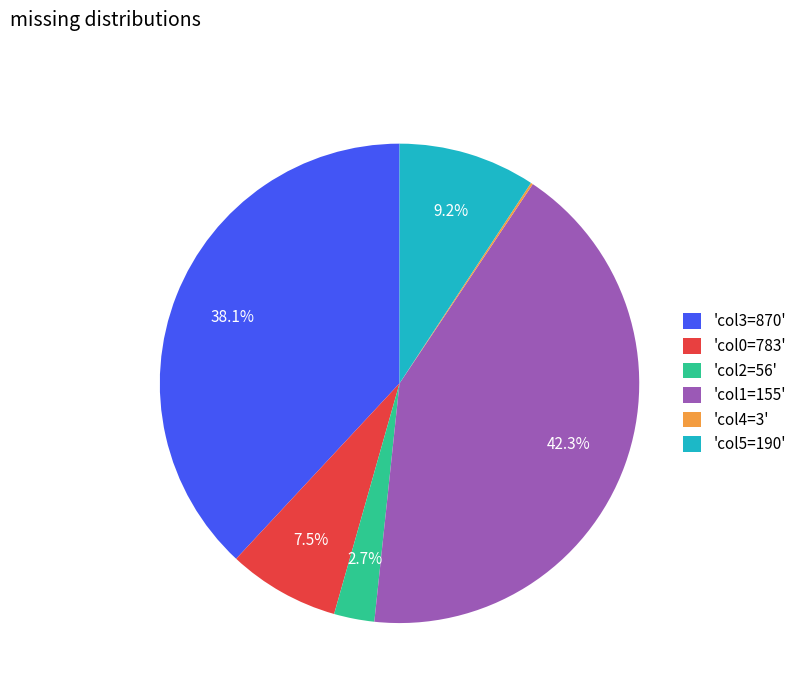

Is there a majority slice in this chart?

No